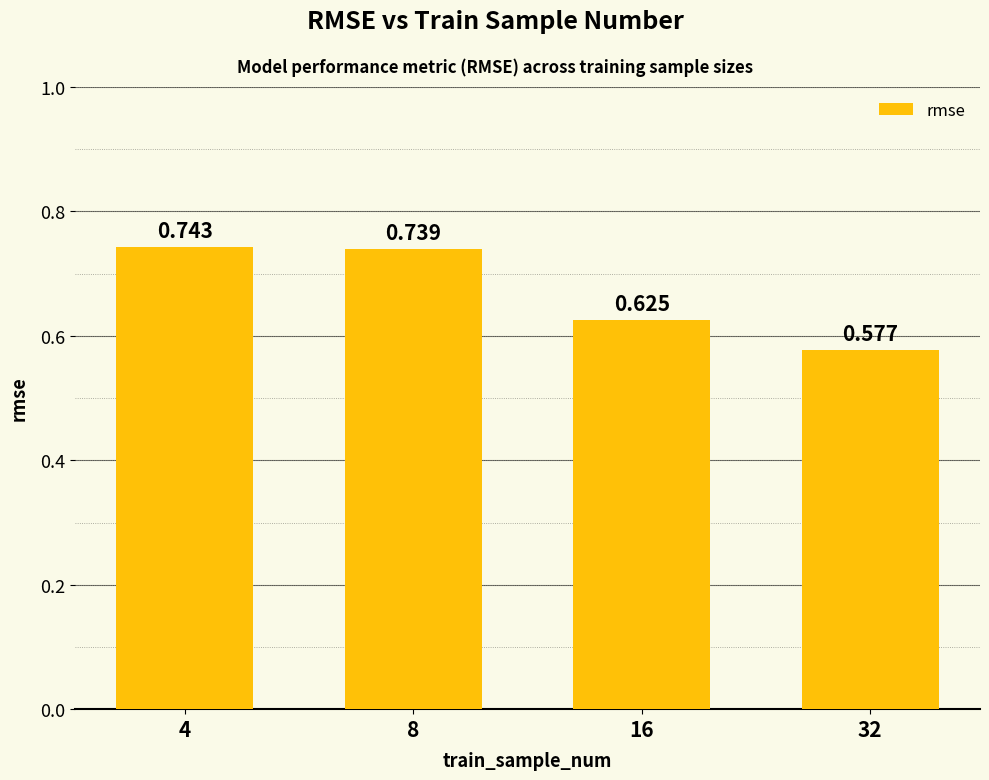

What is the difference between the maximum and minimum values?

0.2